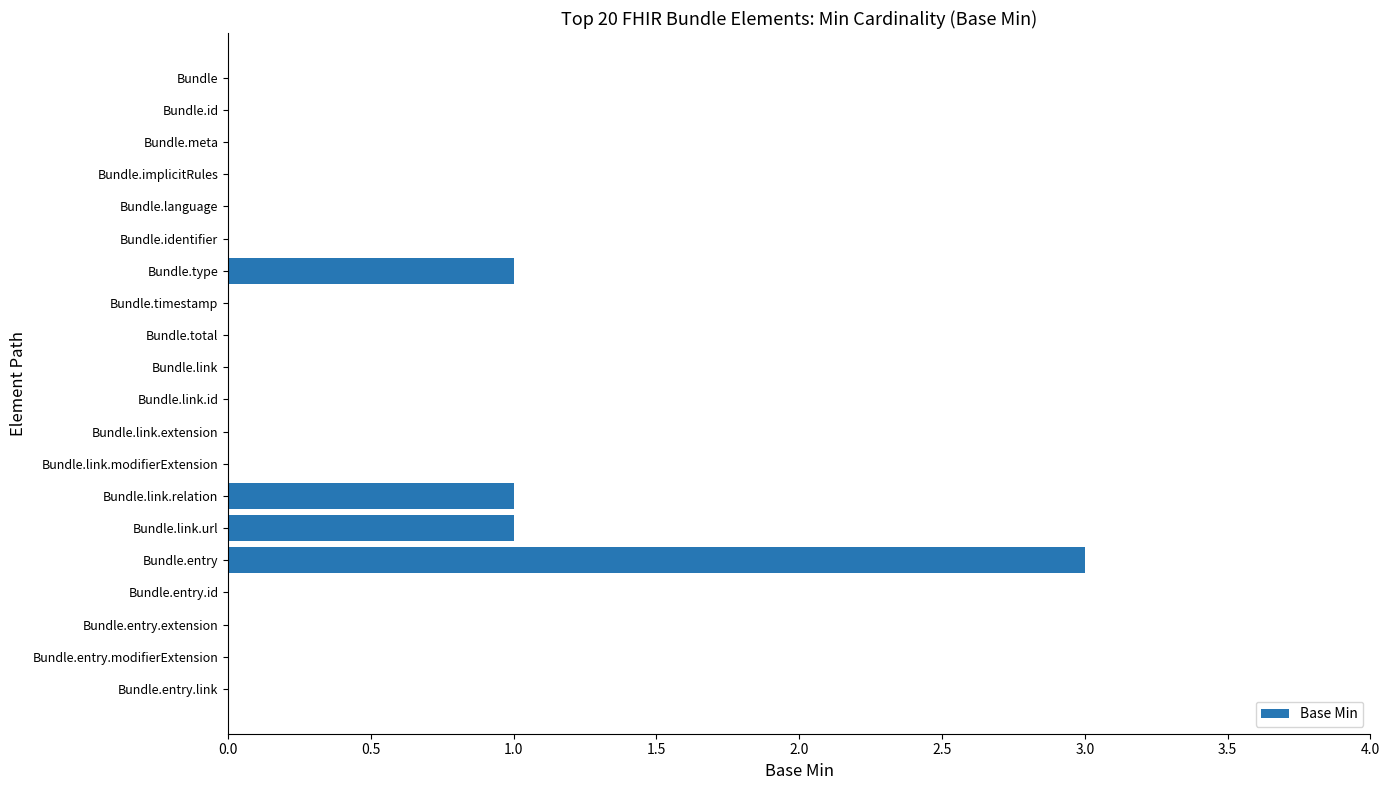

The chart shows a value of 0 at Bundle.link.extension. True or false?

True